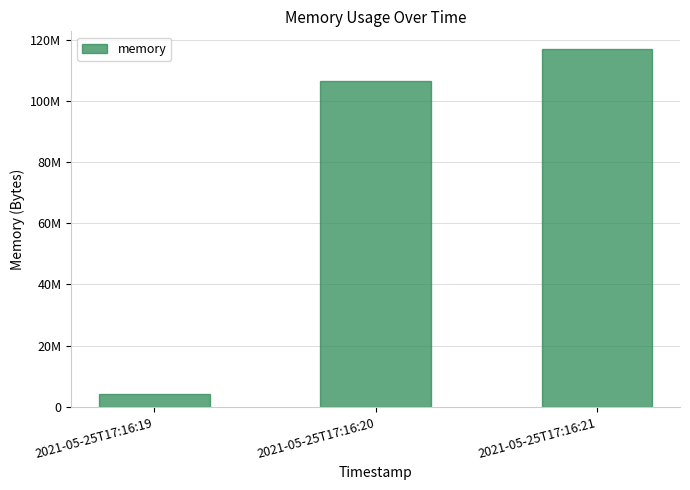

What is the ratio of the value at 2021-05-25T17:16:20 to the value at 2021-05-25T17:16:19?

25.1